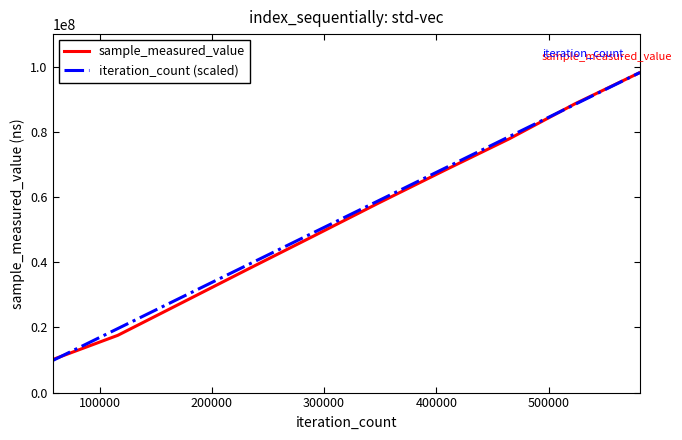

Reading right to left, list all the values displayed in this chart.

sample_measured_value: 98201677.0	88555148.0	77885367.0	68125702.0	58198973.0	48029398.0	37933708.0	27742835.0	17567830.0	10117489.0
iteration_count (scaled): 98201677.0	88381509.3	78561341.6	68741173.9	58921006.2	49100838.5	39280670.8	29460503.1	19640335.4	9820167.7